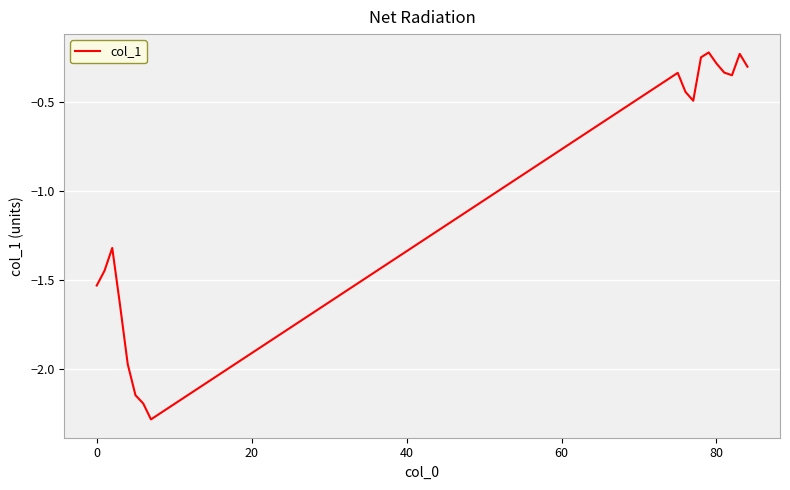

What is the smallest value displayed?

-2.3